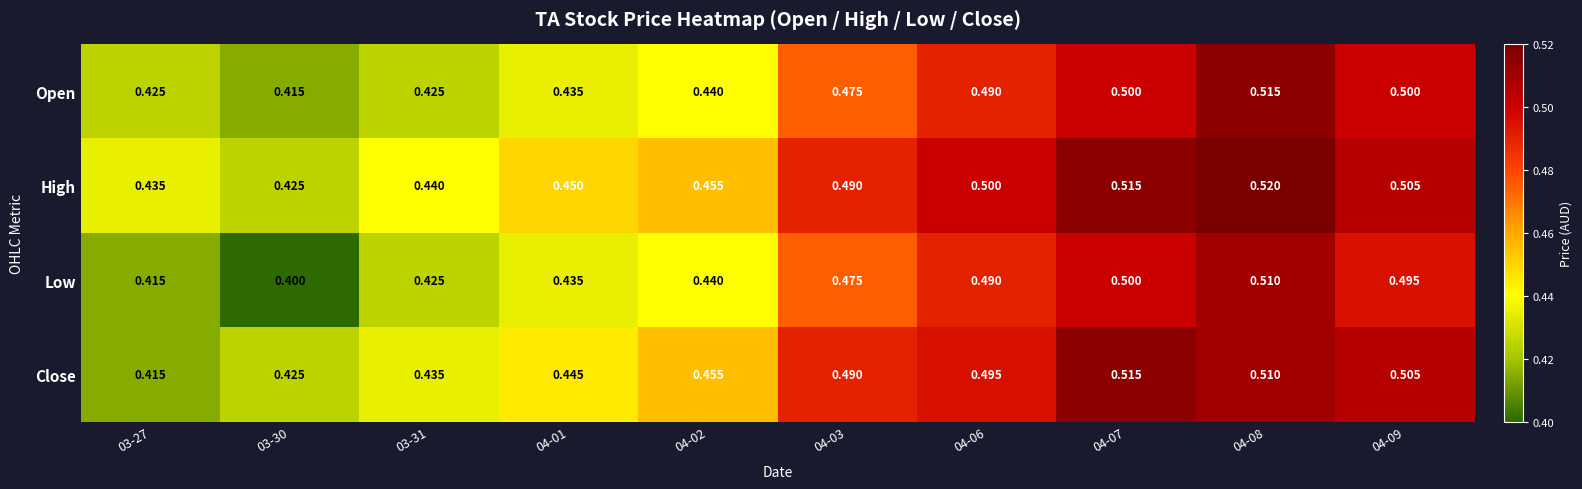

Rank the series by their average value, from highest to lowest.

High, Close, Open, Low